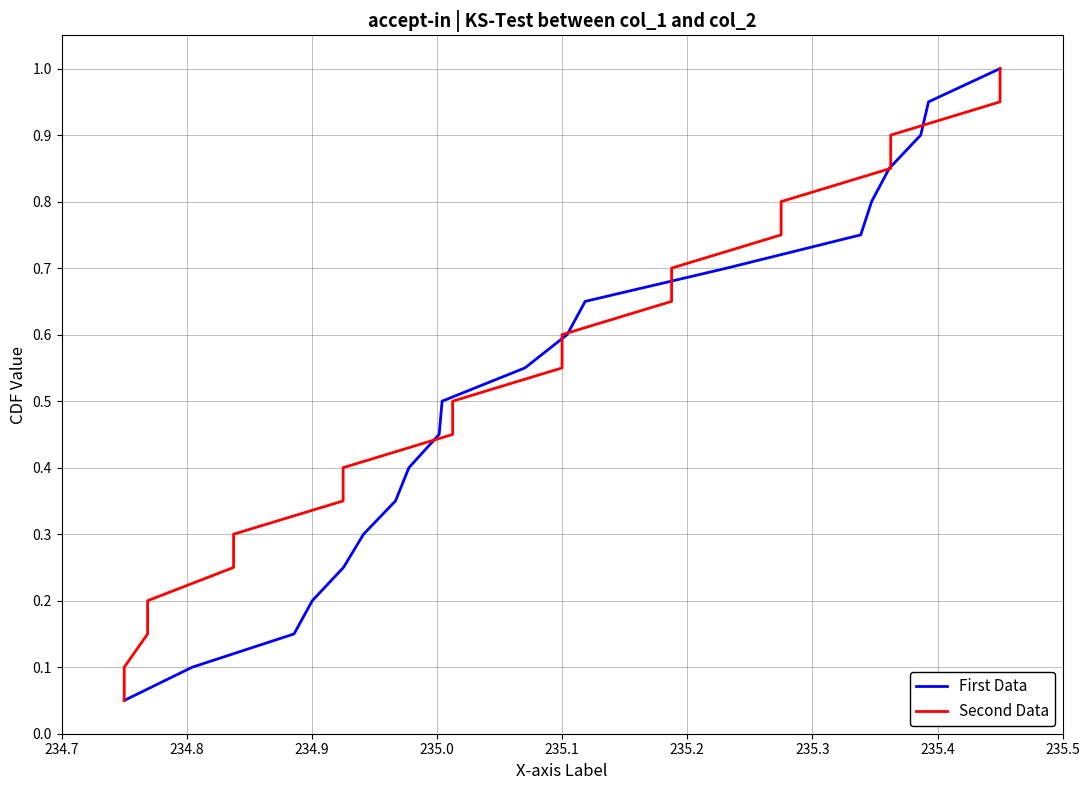

What is the average value of the First Data series?

0.5